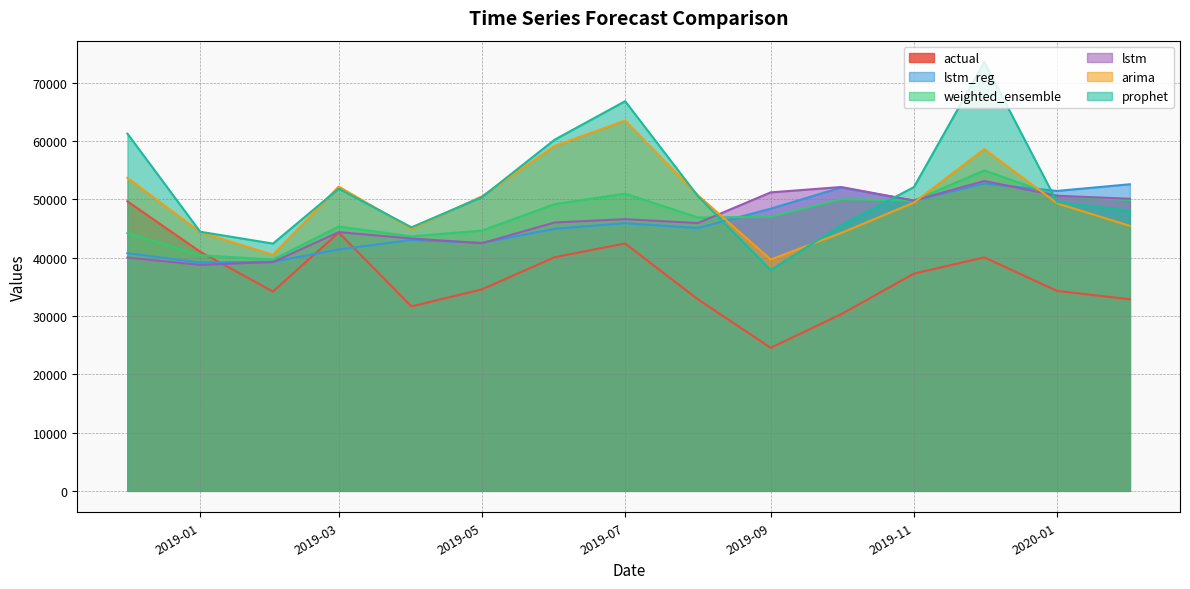

What is the difference between the actual values at 2018-12-01 and 2019-08-01?

16799.0